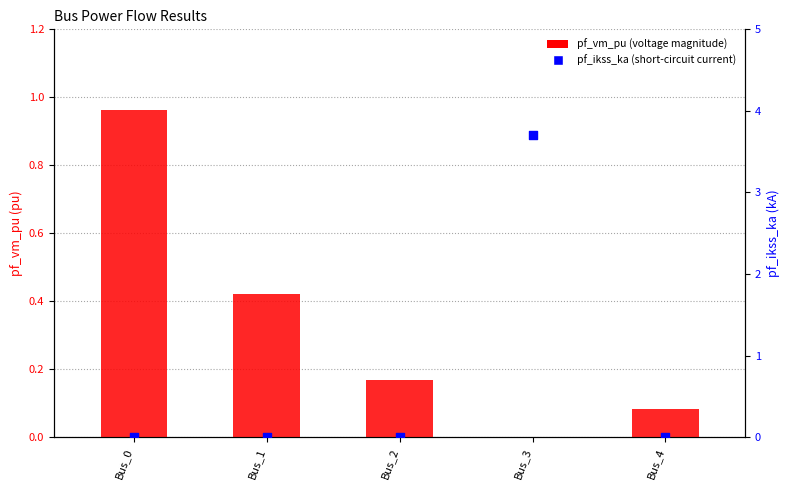

Which series contains the lowest Y value?

pf_vm_pu